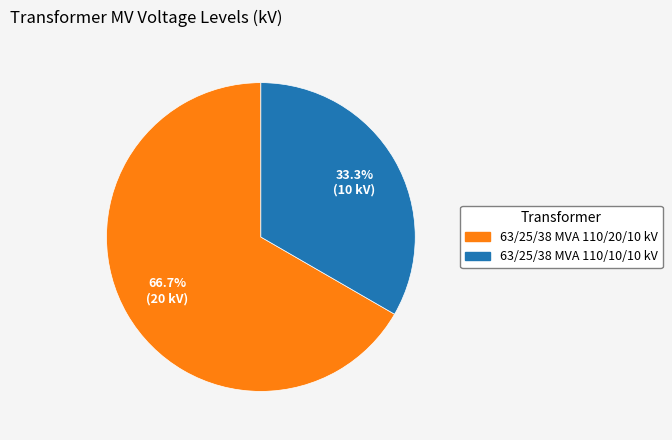

What is the smallest slice in the pie chart?

63/25/38 MVA 110/10/10 kV